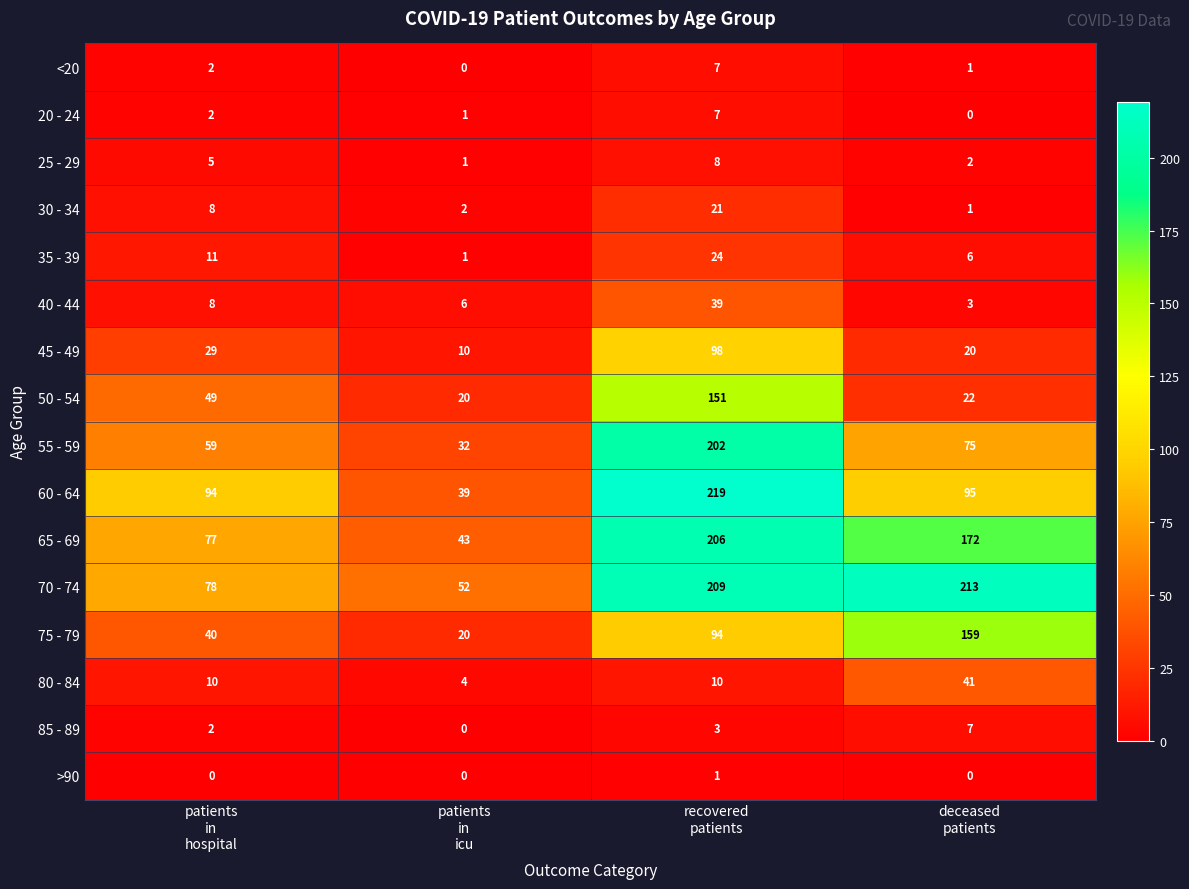

Count the 65 - 69 values in the range 77 to 206.

3